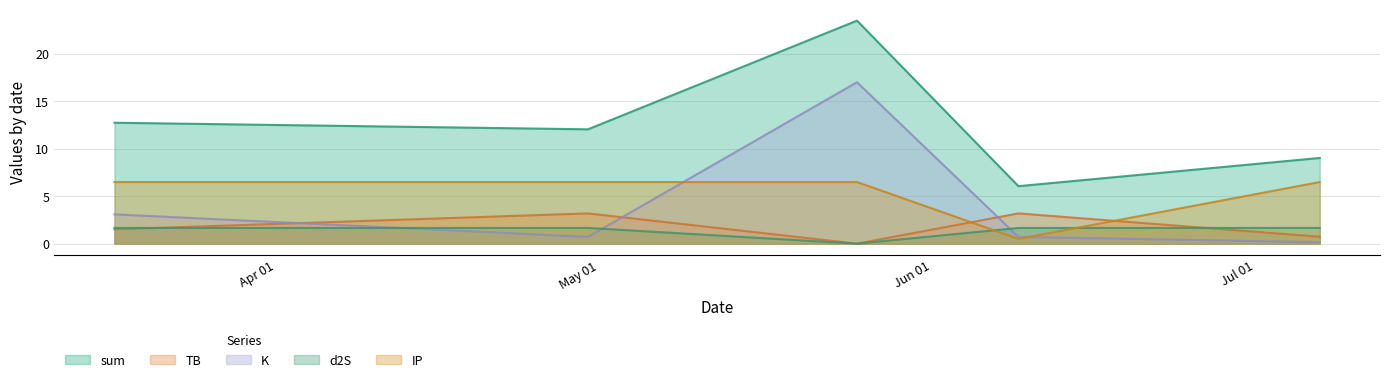

Where does the sum series first go above 12?

2023-05-25